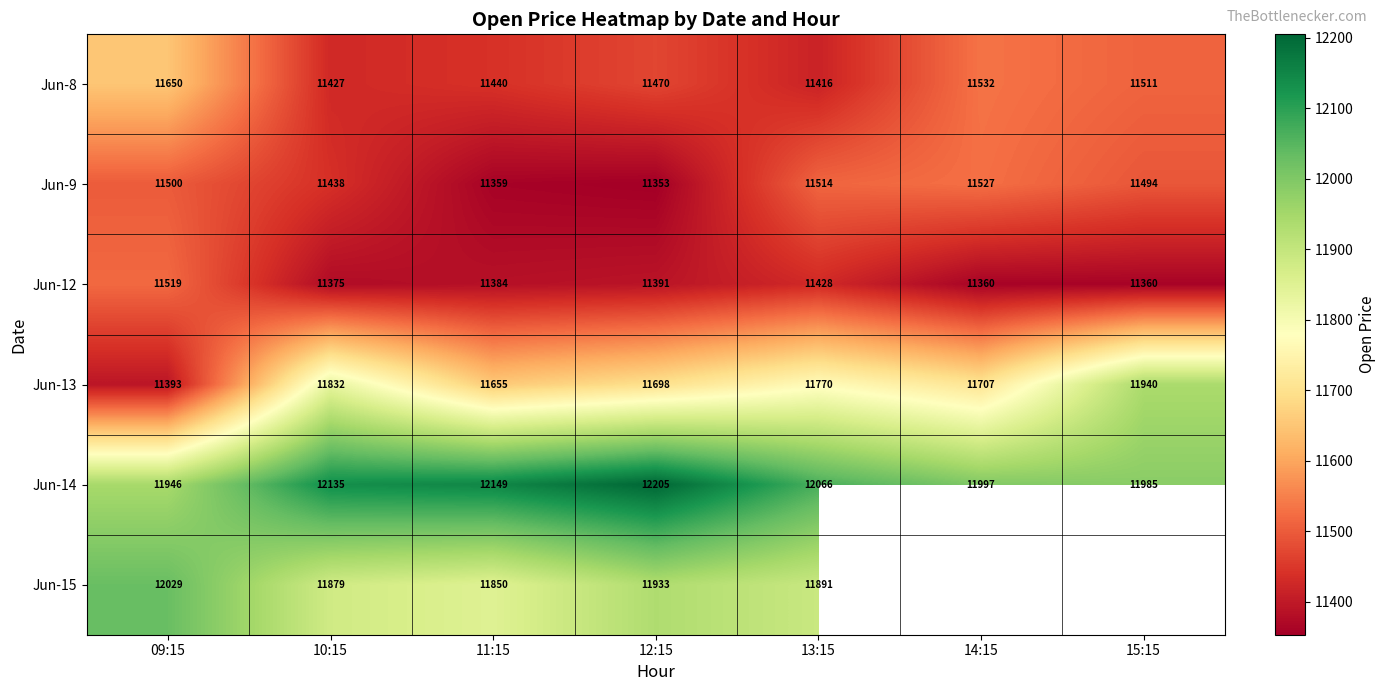

What is the average value of the Jun-9 series?

11455